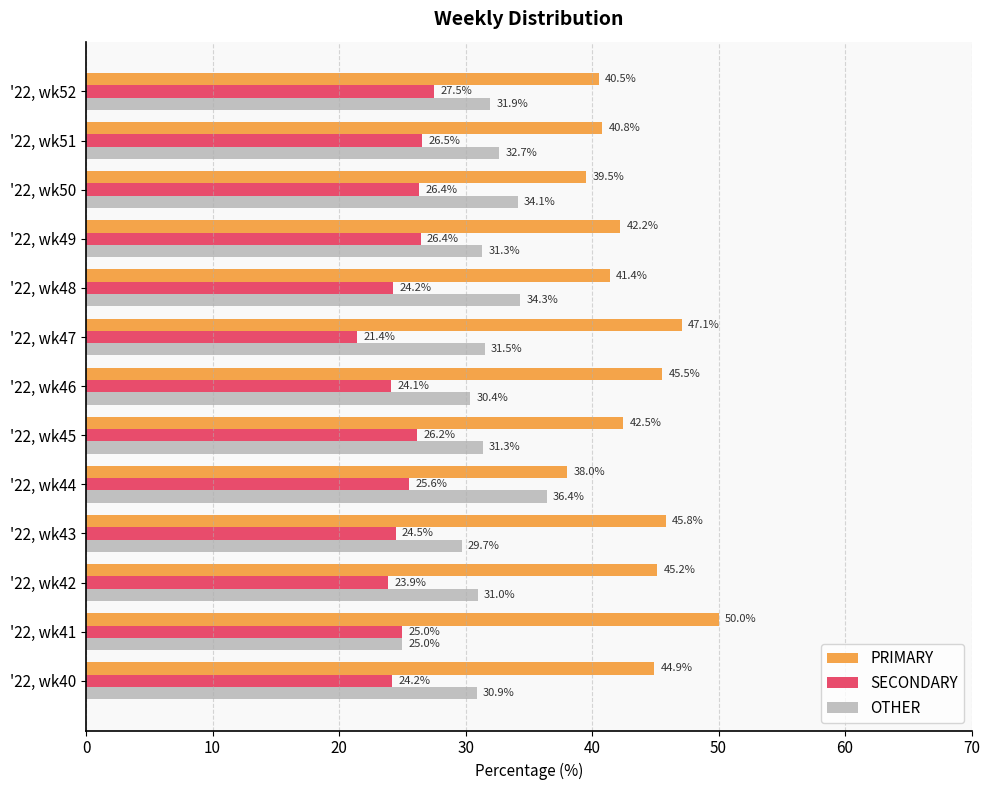

At how many categories does at least one series exceed 27?

13